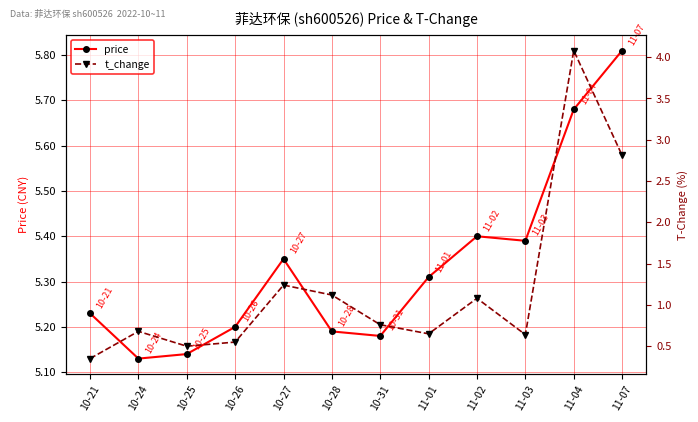

At which category does t_change reach its first local peak?

10-24